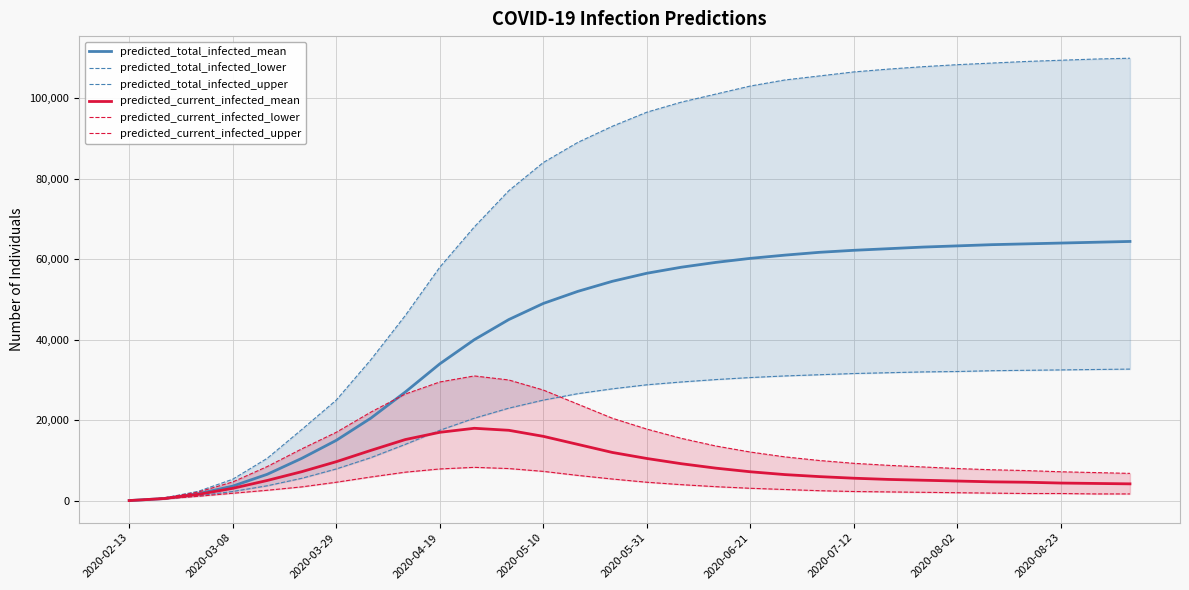

The value of predicted_total_infected_mean at 2020-05-10 is 49000. True or false?

True